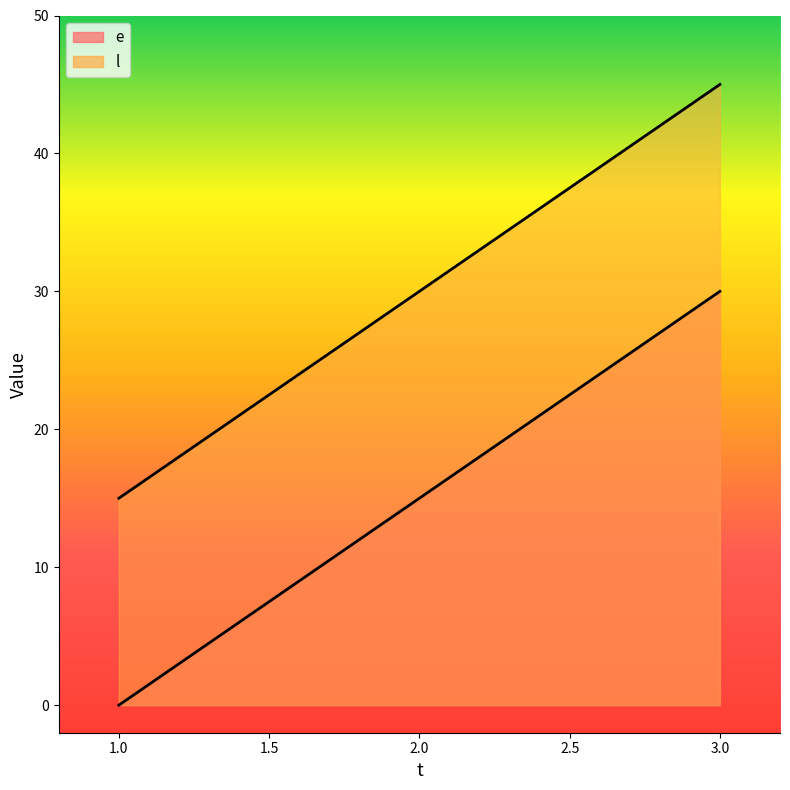

At 3, list the series in order from smallest to largest.

e, l